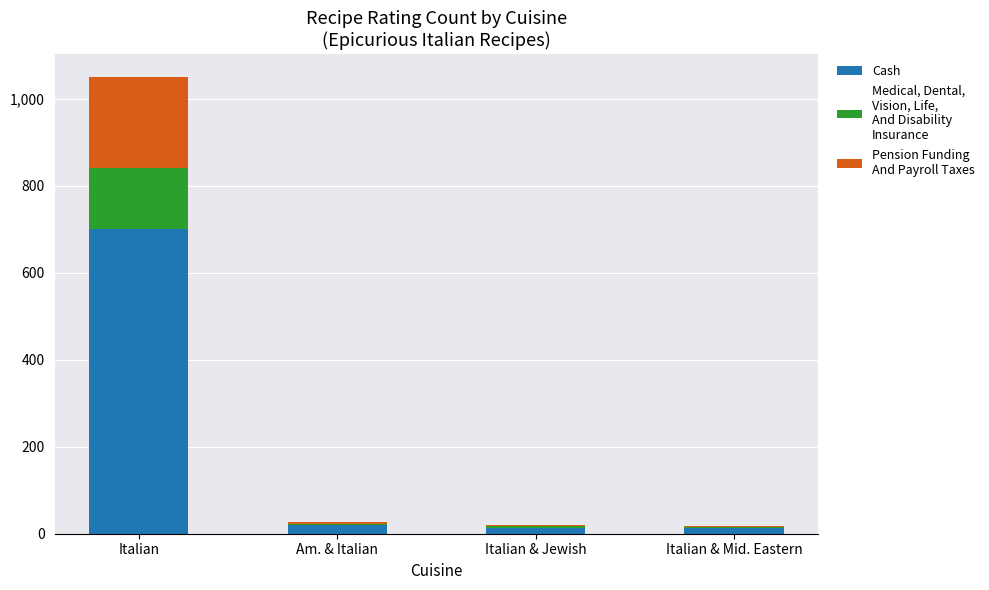

How many categories are shown in the chart?

4